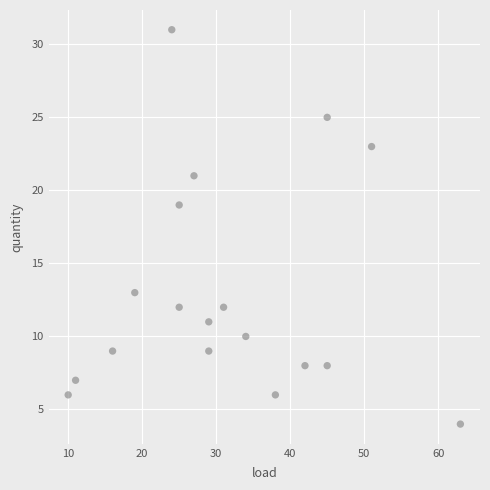

What is the range of Y values (max minus min)?

27